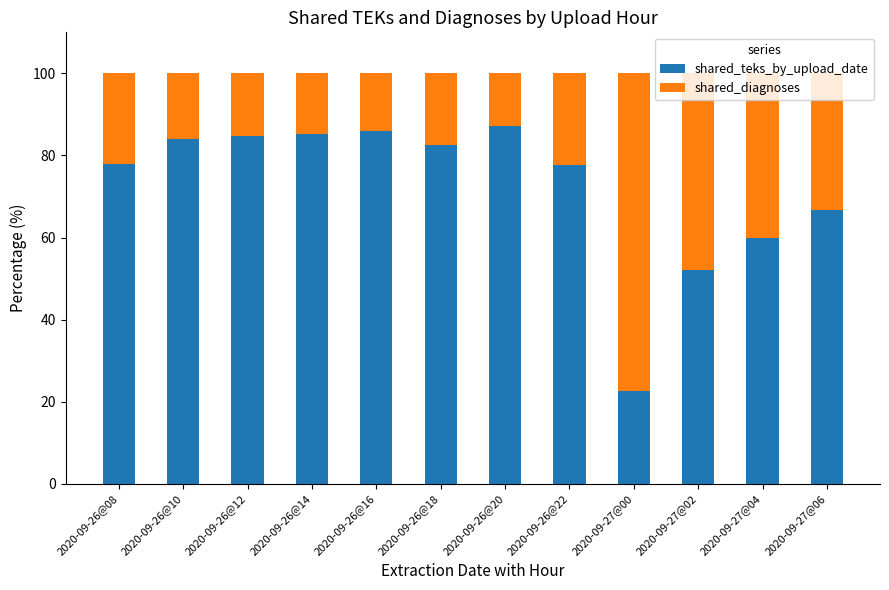

The shared_teks_by_upload_date series shows 84.0 at 2020-09-26@10. True or false?

True